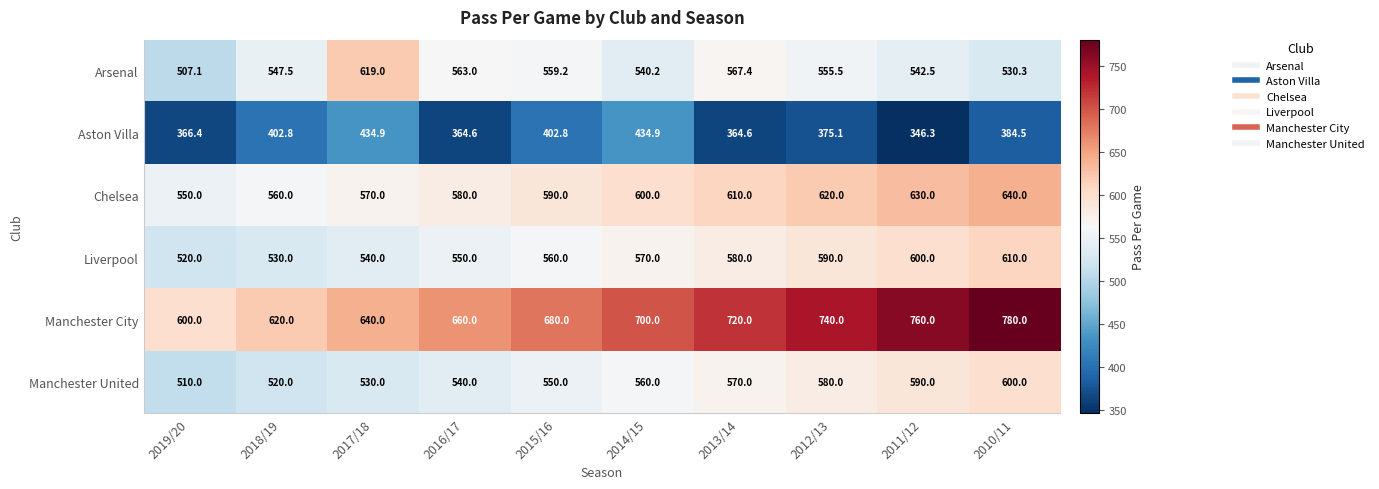

At how many categories does at least one series exceed 550?

10